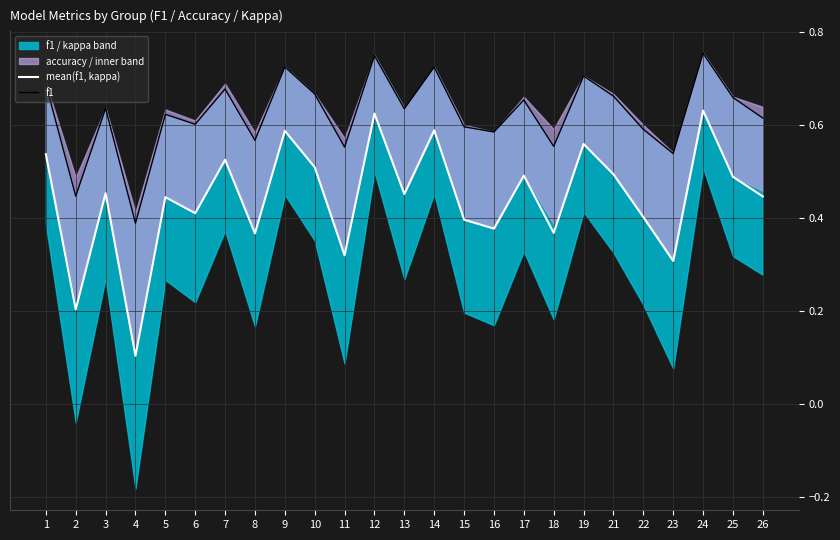

Which series changed the most between 4 and 10?

mean(f1, kappa)